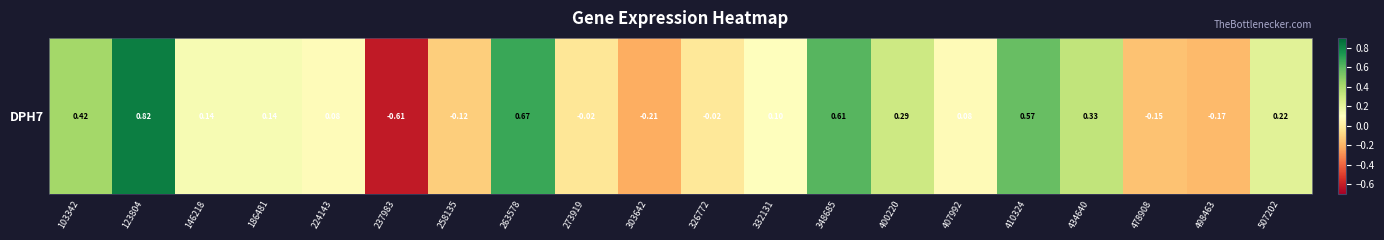

How many values are above zero?

13